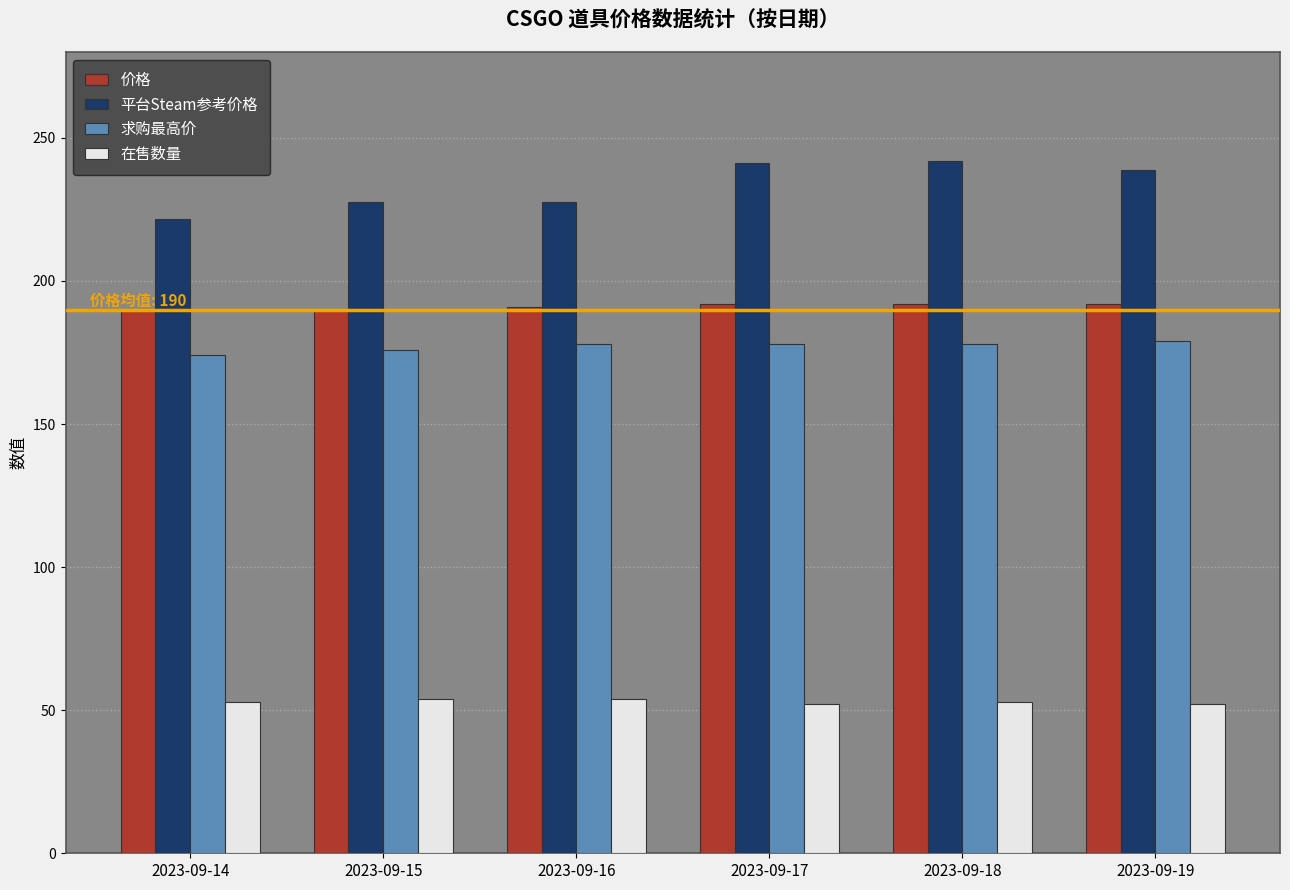

The value of 价格 at 2023-09-17 is 311.6. True or false?

False